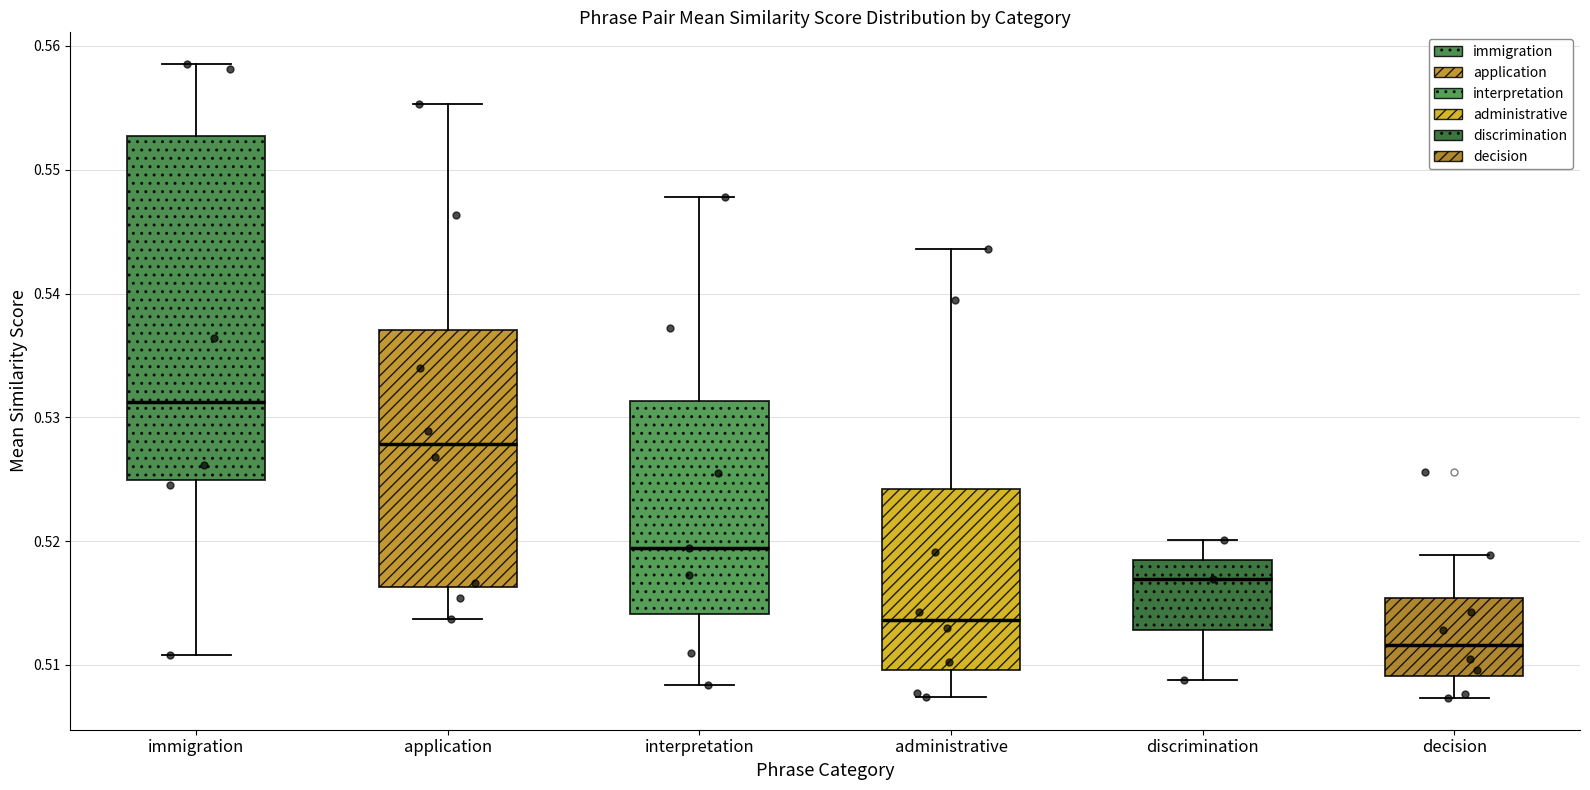

Reading left to right, read every box against the y-axis: the position of its median line, the range the box covers, and the ends of its whiskers. The values are not printed on the chart, so give them approximately, as read against the axis.

immigration: median 0.531, box 0.525 to 0.553, whiskers 0.511 to 0.559
application: median 0.528, box 0.516 to 0.537, whiskers 0.514 to 0.555
interpretation: median 0.519, box 0.514 to 0.531, whiskers 0.508 to 0.548
administrative: median 0.514, box 0.510 to 0.524, whiskers 0.507 to 0.544
discrimination: median 0.517, box 0.513 to 0.518, whiskers 0.509 to 0.520
decision: median 0.512, box 0.509 to 0.515, whiskers 0.507 to 0.519